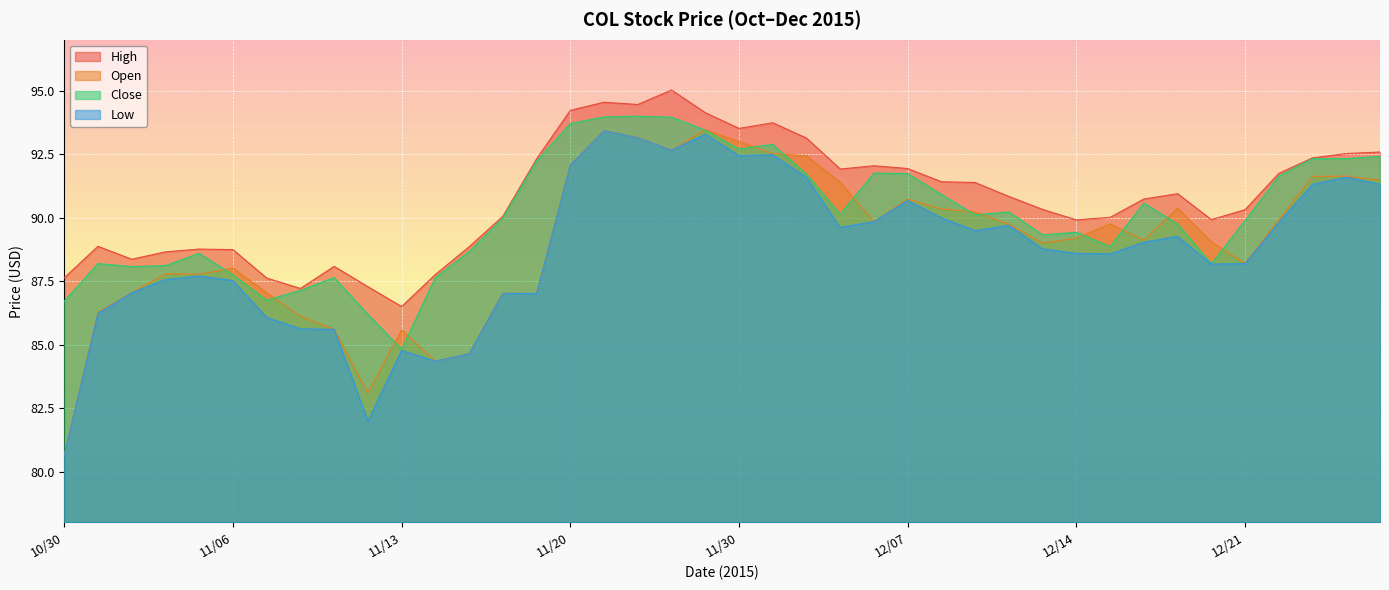

What is the average value of the Open series?

89.1